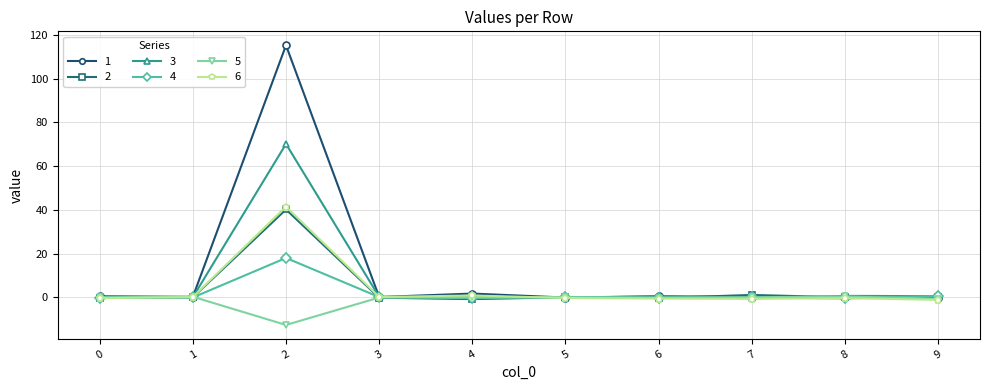

Is it true that 5 equals 0.4 at 8?

True